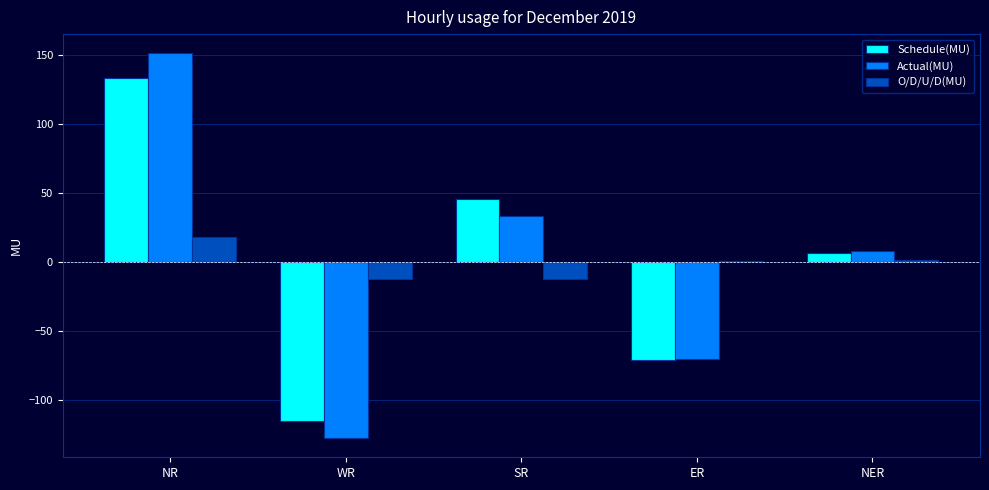

What is the sum of the Actual(MU) values at WR and NR?

23.6